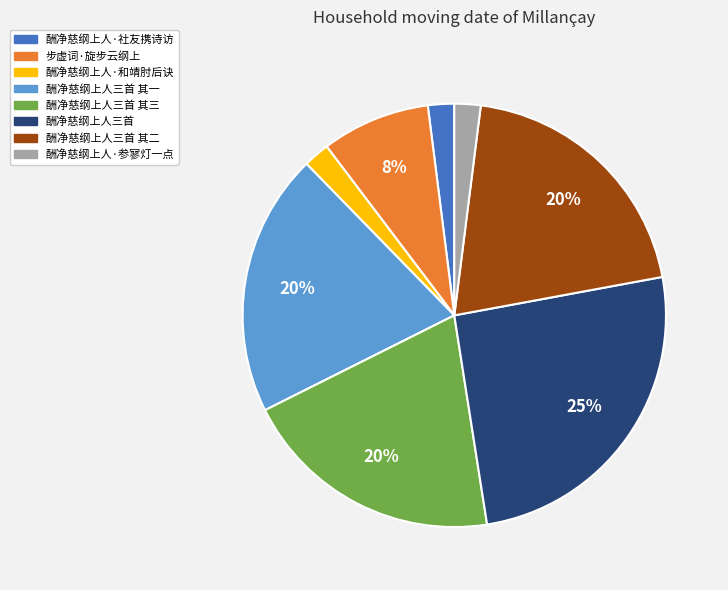

Is there a majority slice in this chart?

No